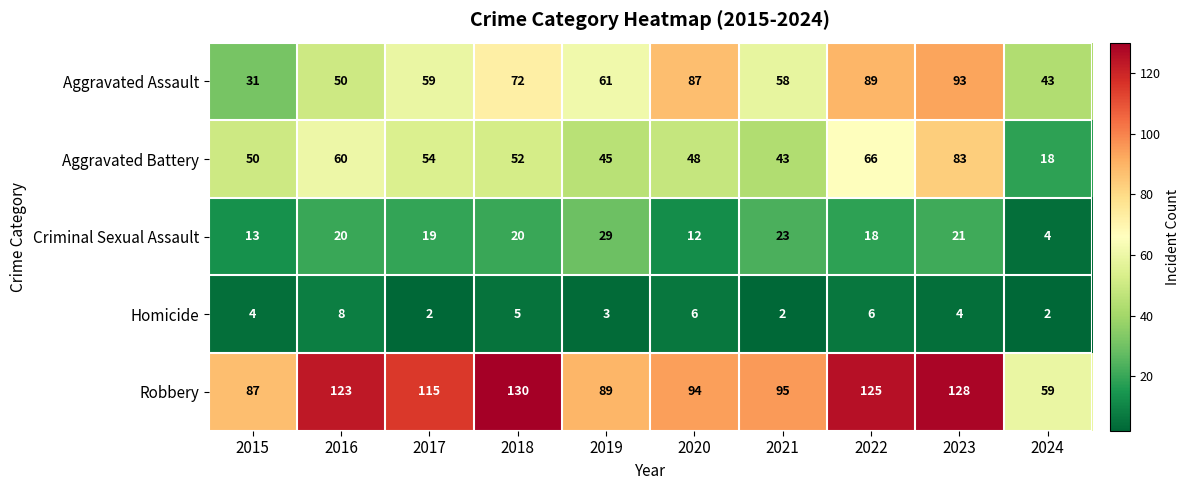

Rank the series at 2020 from highest to lowest value.

Robbery, Aggravated Assault, Aggravated Battery, Criminal Sexual Assault, Homicide